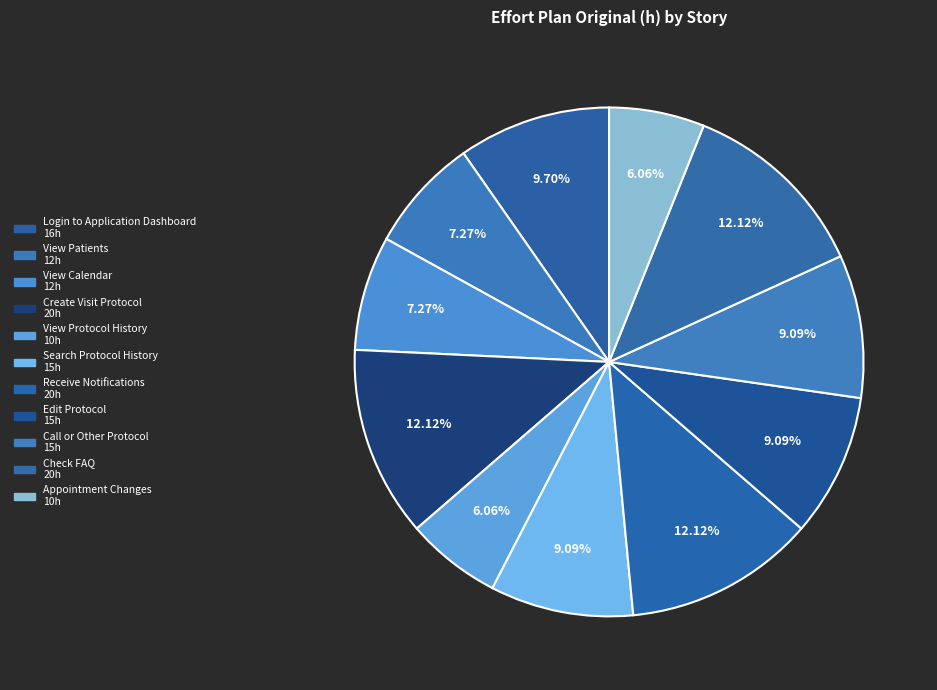

Do Create Visit Protocol and Search Protocol History together represent more than half of the pie?

No